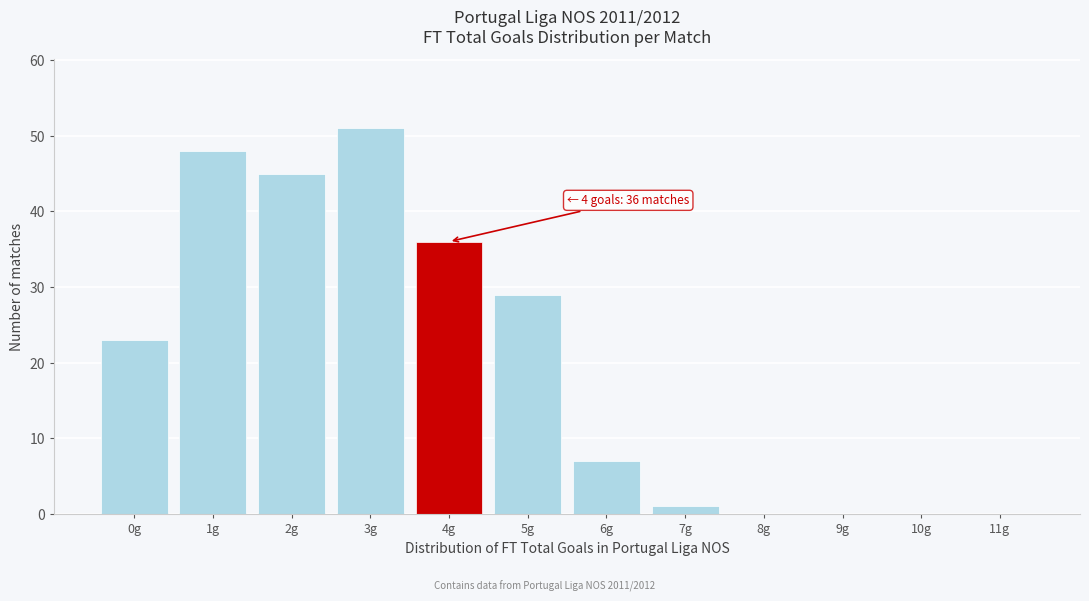

Reading left to right, what are all the values shown in this chart?

0g=23	1g=48	2g=45	3g=51	4g=36	5g=29	6g=7	7g=1	8g=0	9g=0	10g=0	11g=0